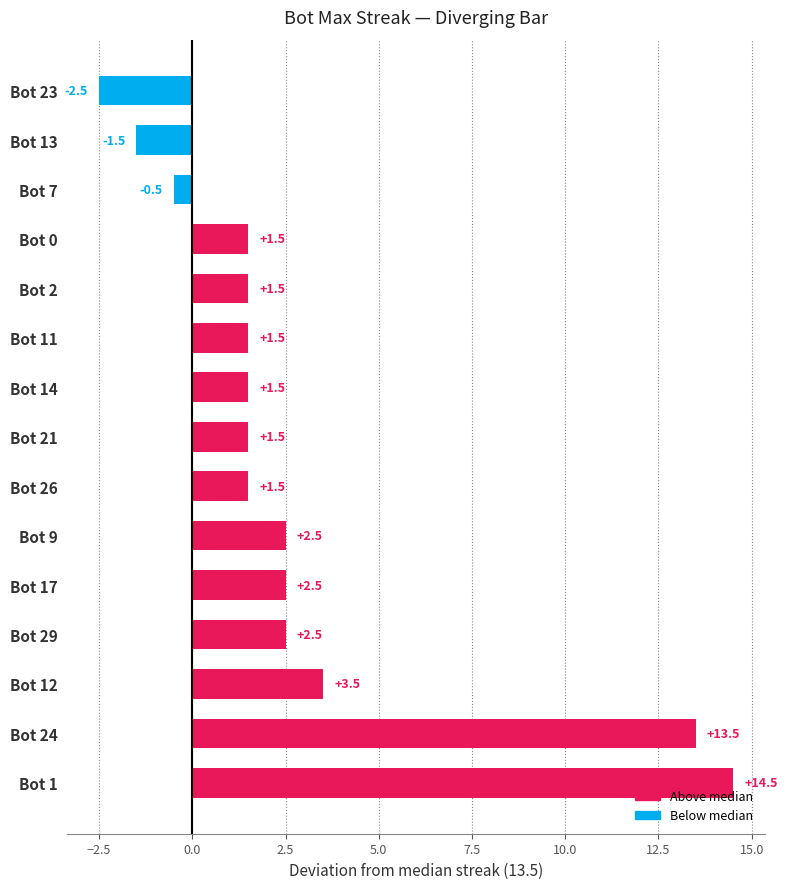

Read the value at Bot 23.

-2.5